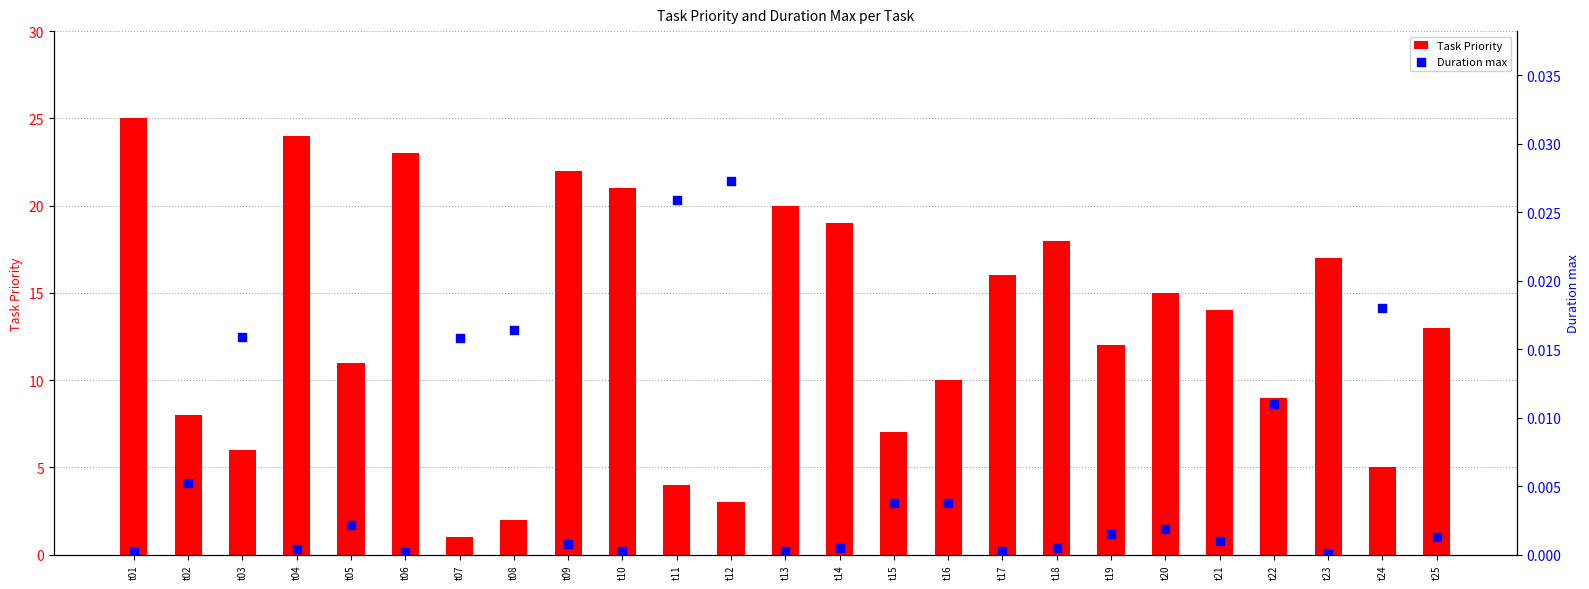

At how many categories does at least one series exceed 15?

10